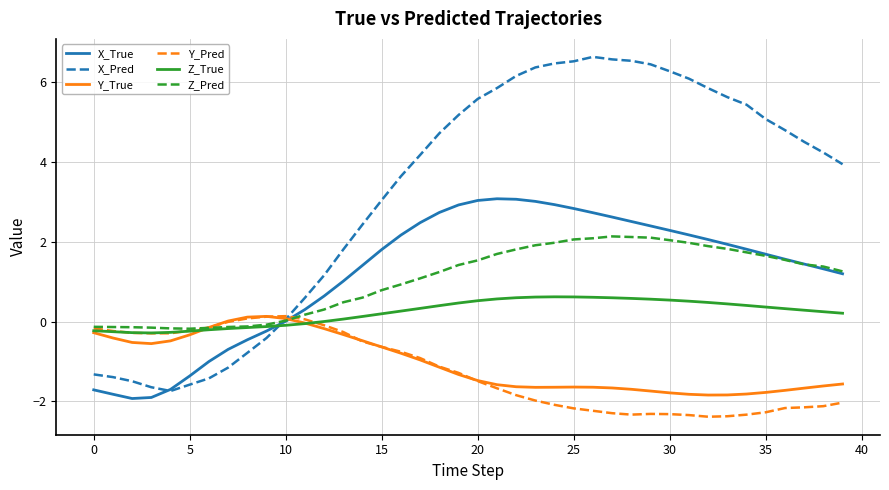

Which series has the largest total across all categories?

X_Pred